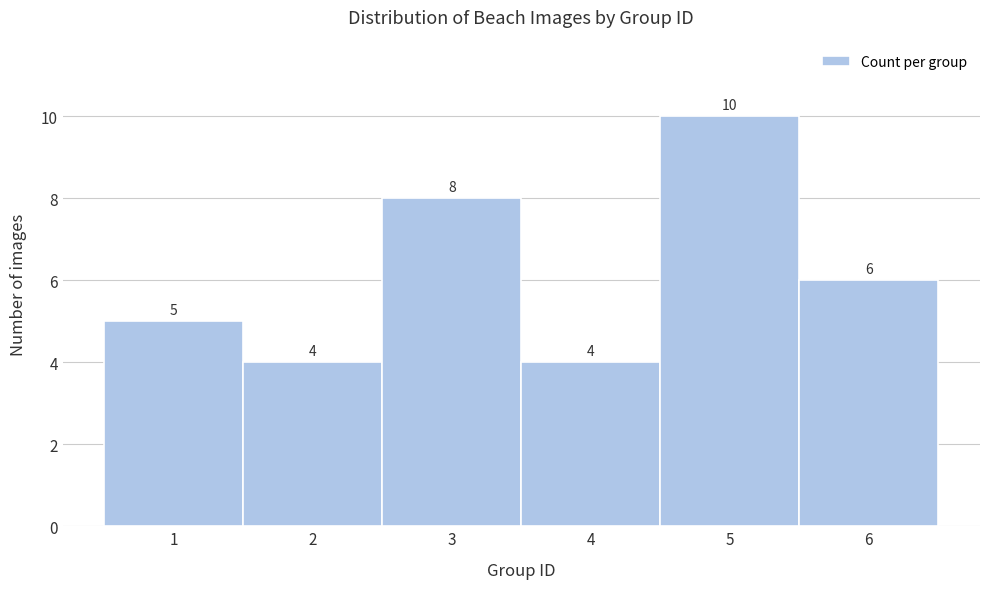

Over which range of the x-axis is the bar tallest?

4.5 to 5.5